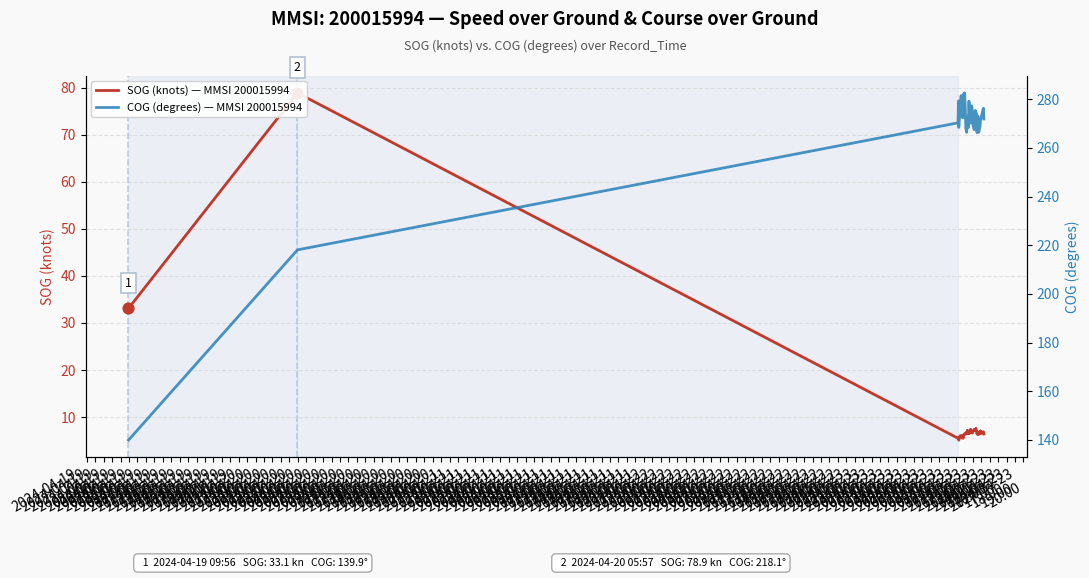

What is the total value across all series at 2024-04-20
15:00?

274.3